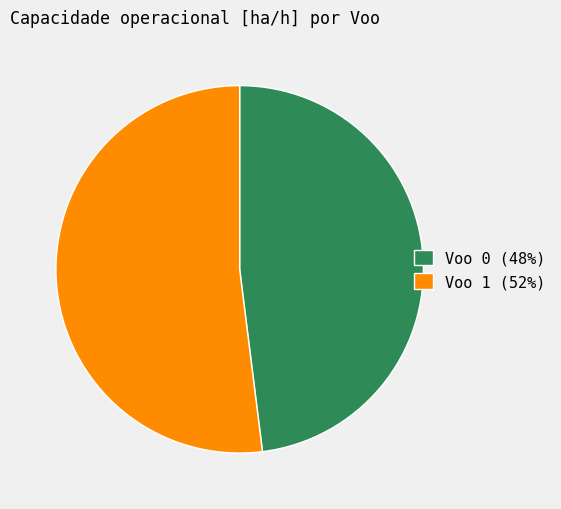

How many segments does this pie chart have?

2